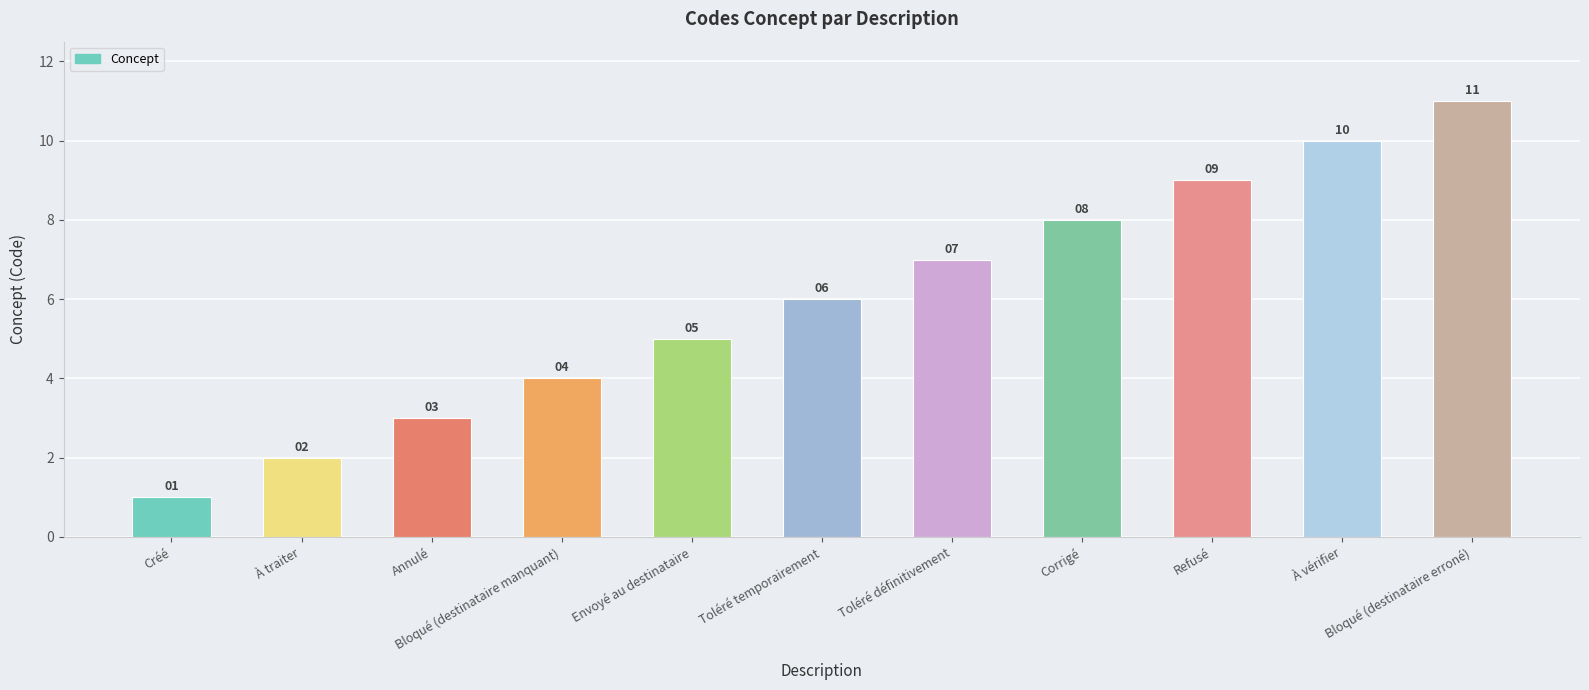

What is the value of the 7th bar from the left?

7